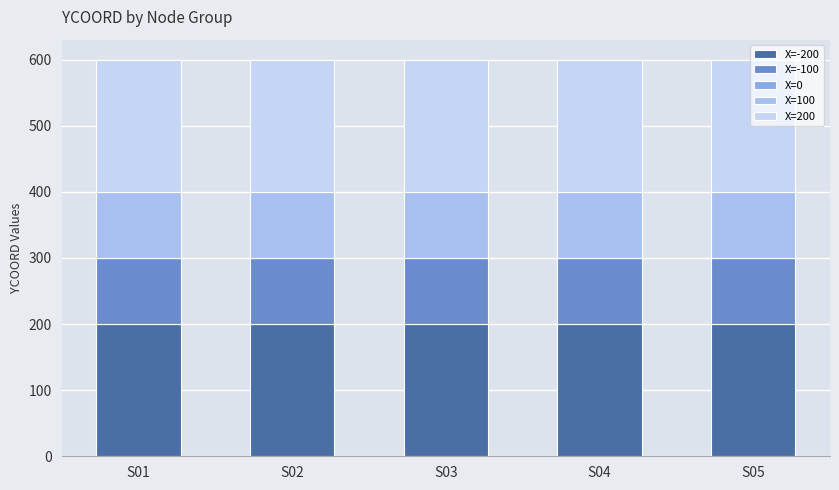

Are the bars horizontal?

No